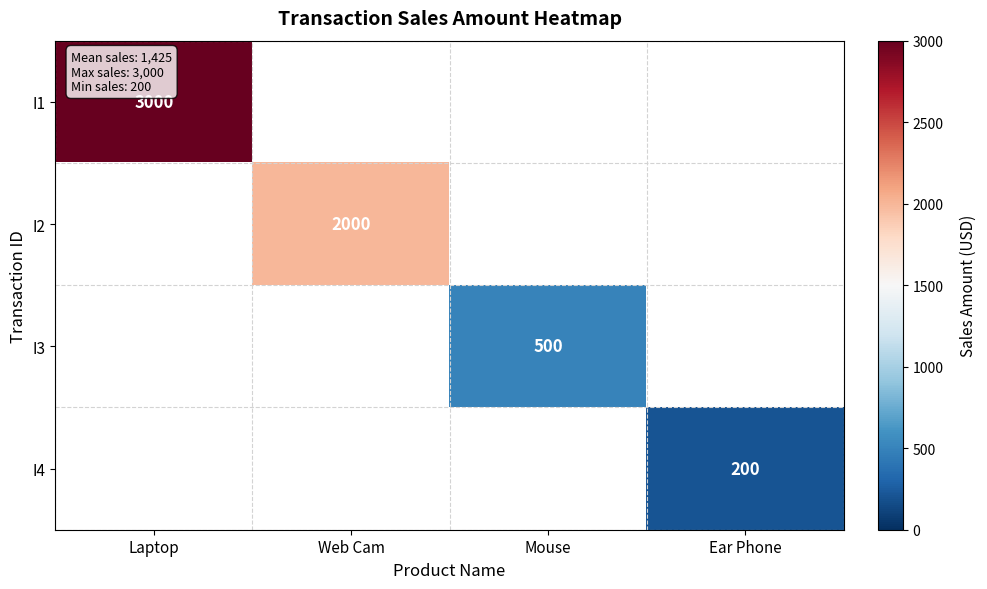

The value of I4 at Ear Phone is 200. True or false?

True